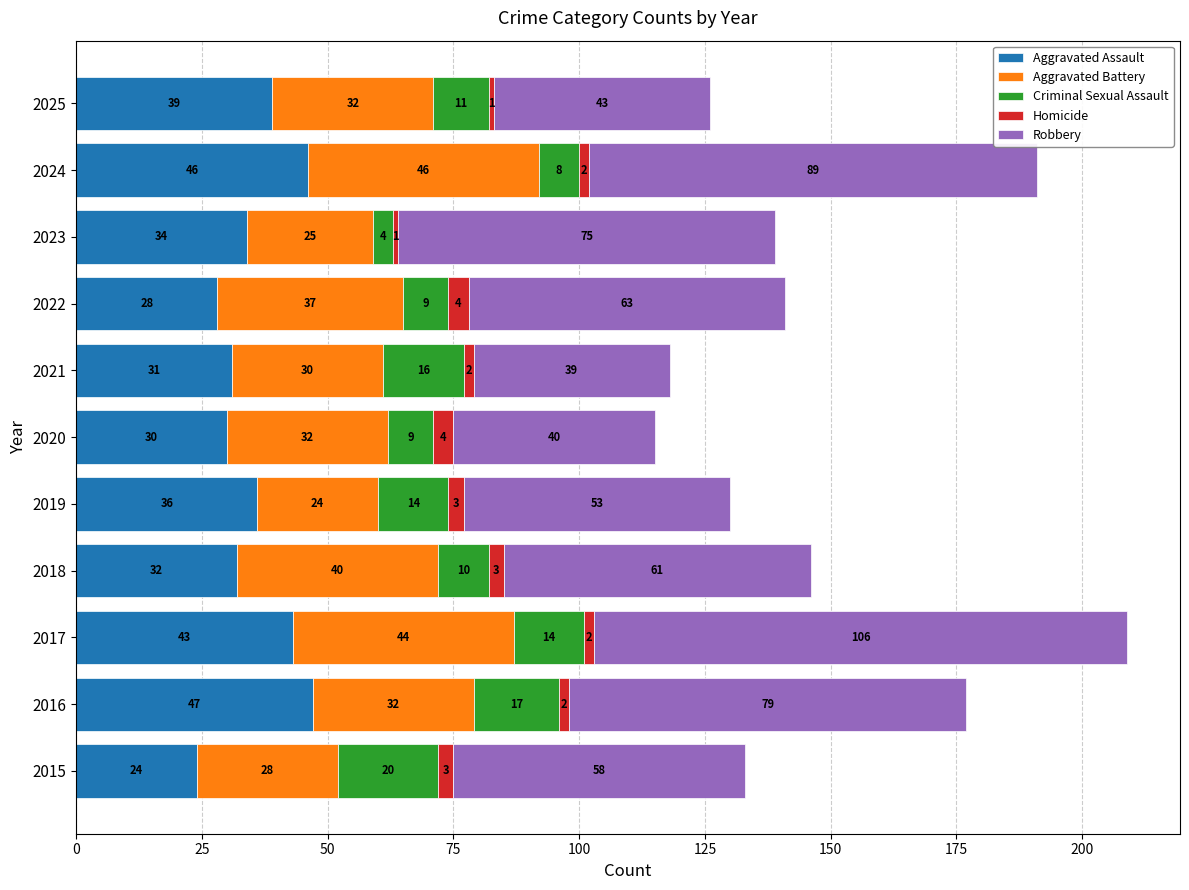

What is the sum of the Aggravated Assault values at 2016 and 2022?

75